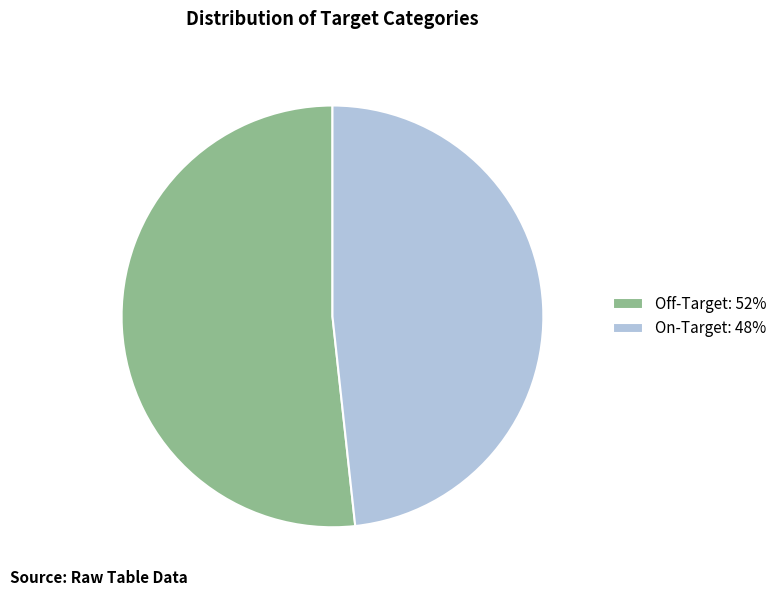

How many slices are in this pie chart?

2